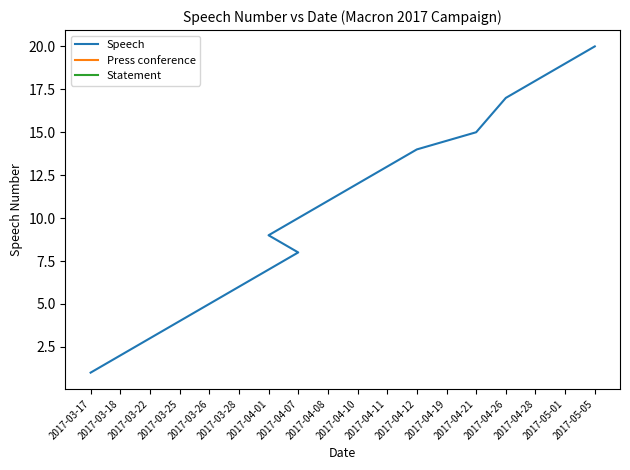

What is the smallest value displayed?

1